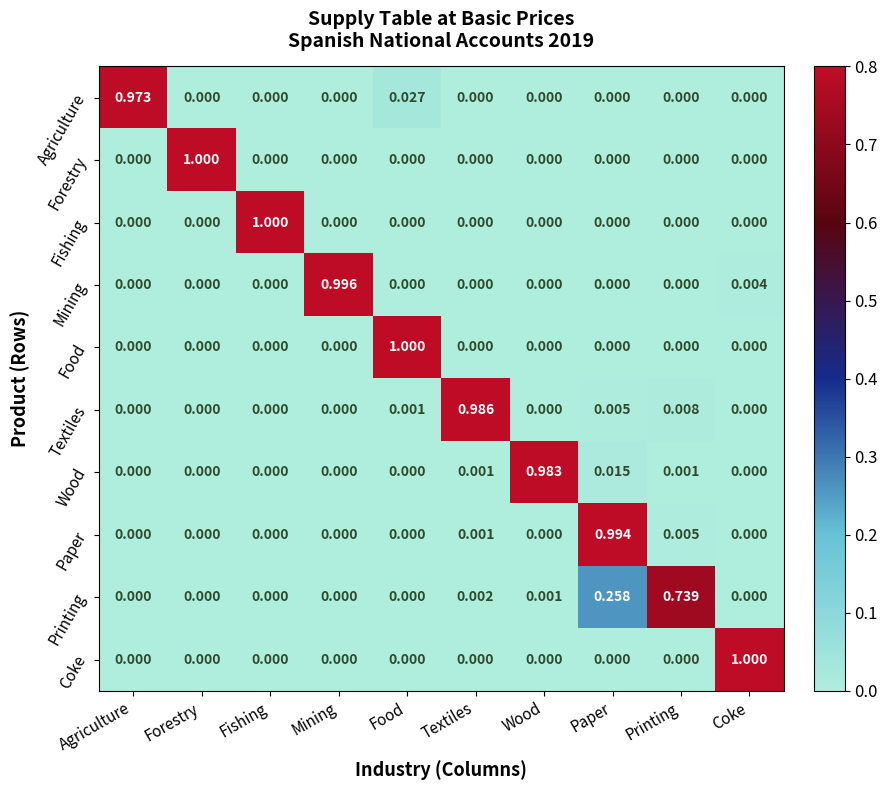

How many positive values does the Mining series have?

2